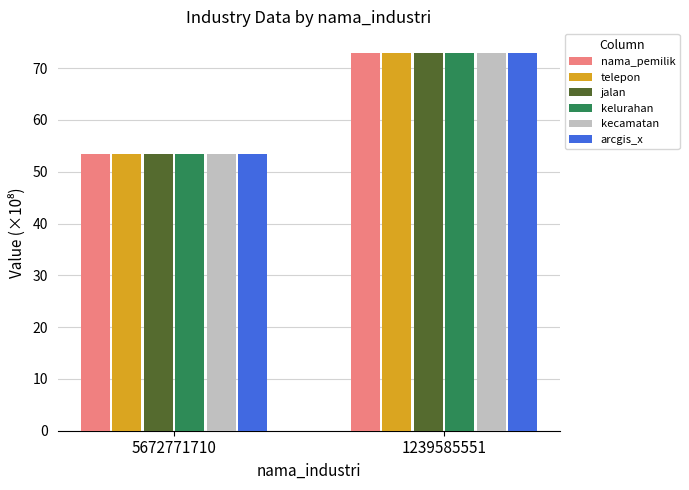

Reading left to right, extract all data points from this chart.

nama_pemilik: 5672771710=53.4	1239585551=72.9
telepon: 5672771710=53.4	1239585551=72.9
jalan: 5672771710=53.4	1239585551=72.9
kelurahan: 5672771710=53.4	1239585551=72.9
kecamatan: 5672771710=53.4	1239585551=72.9
arcgis_x: 5672771710=53.4	1239585551=72.9